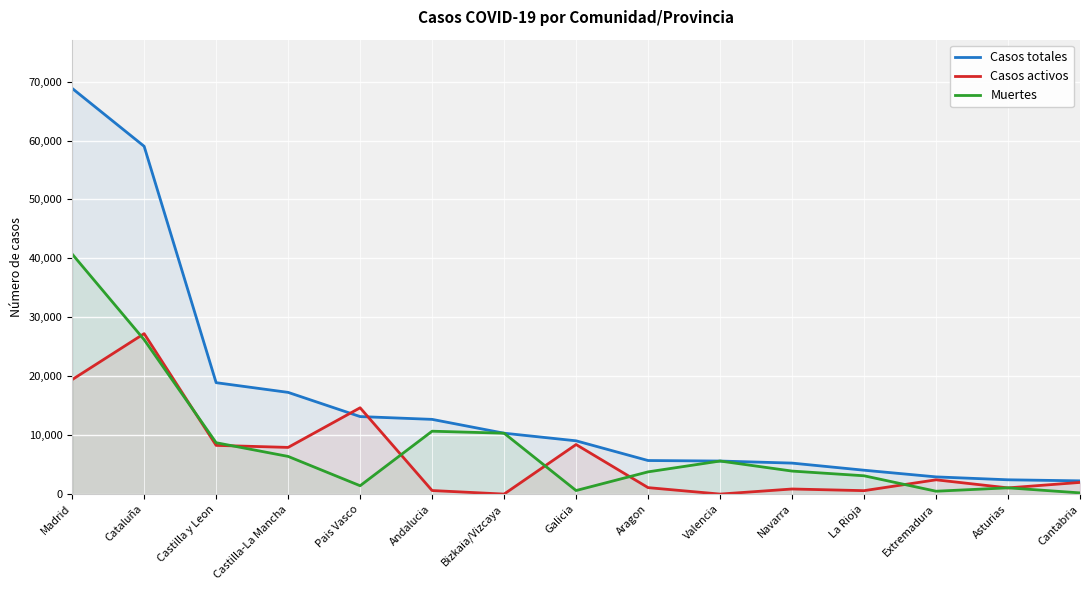

What are all the series names shown in the legend?

Casos totales, Casos activos, Muertes